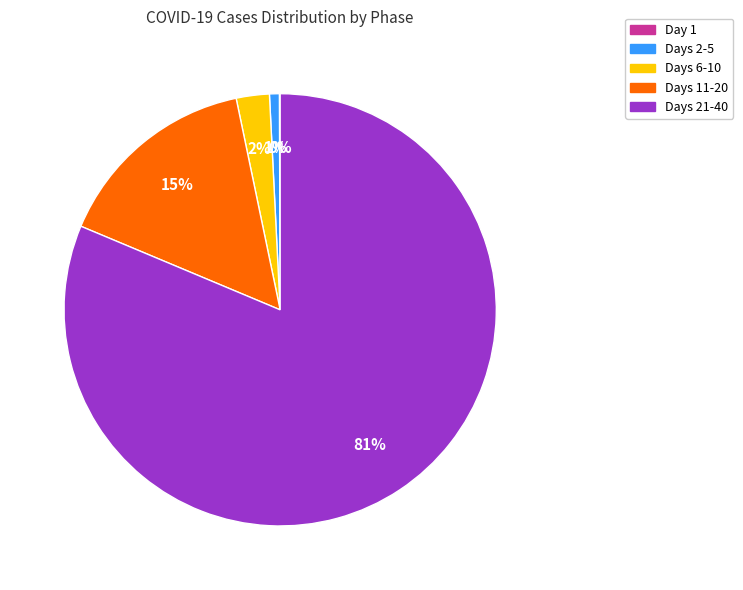

Combined, do Days 21-40 and Days 6-10 account for over 50%?

Yes